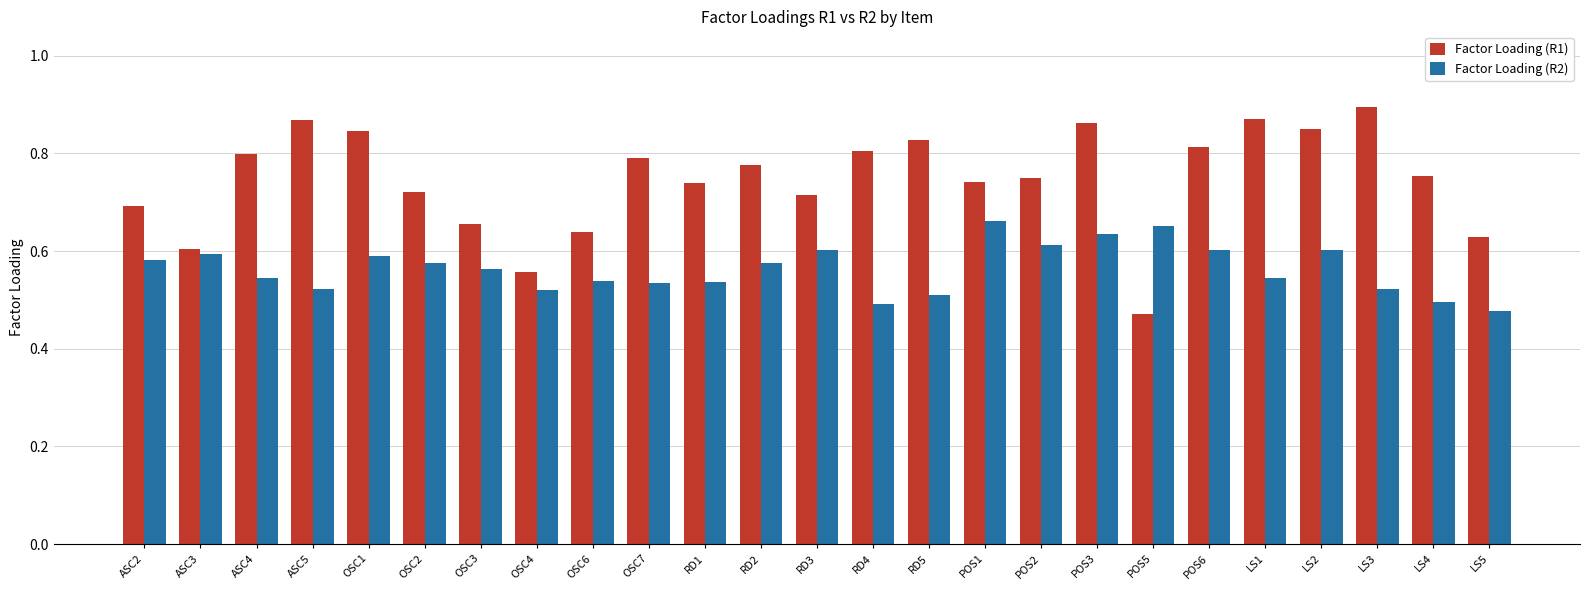

What is the difference between the second highest and minimum values in the Factor Loading (R1) series?

0.4